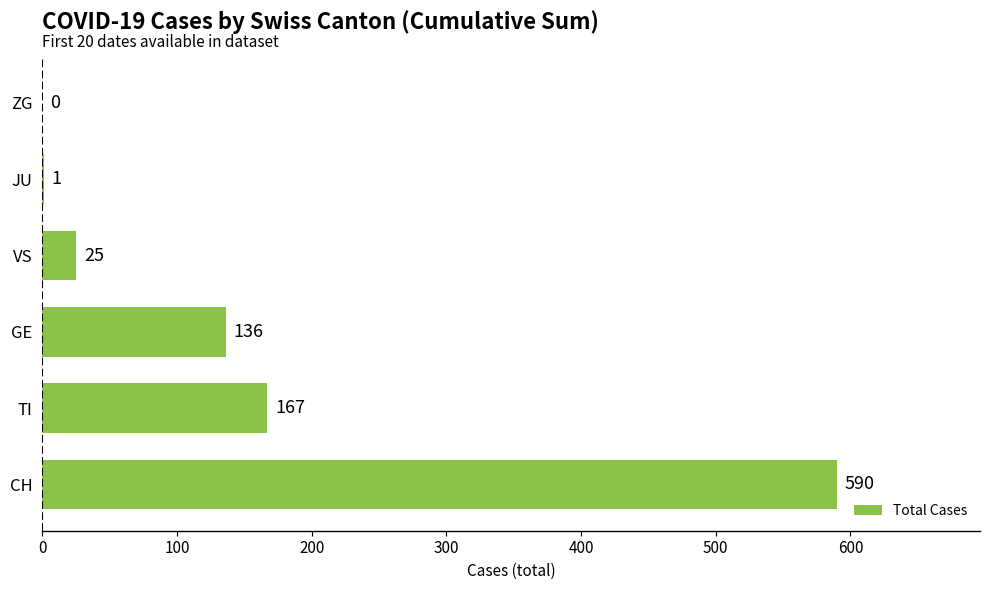

Which has a higher value, ZG or VS?

VS